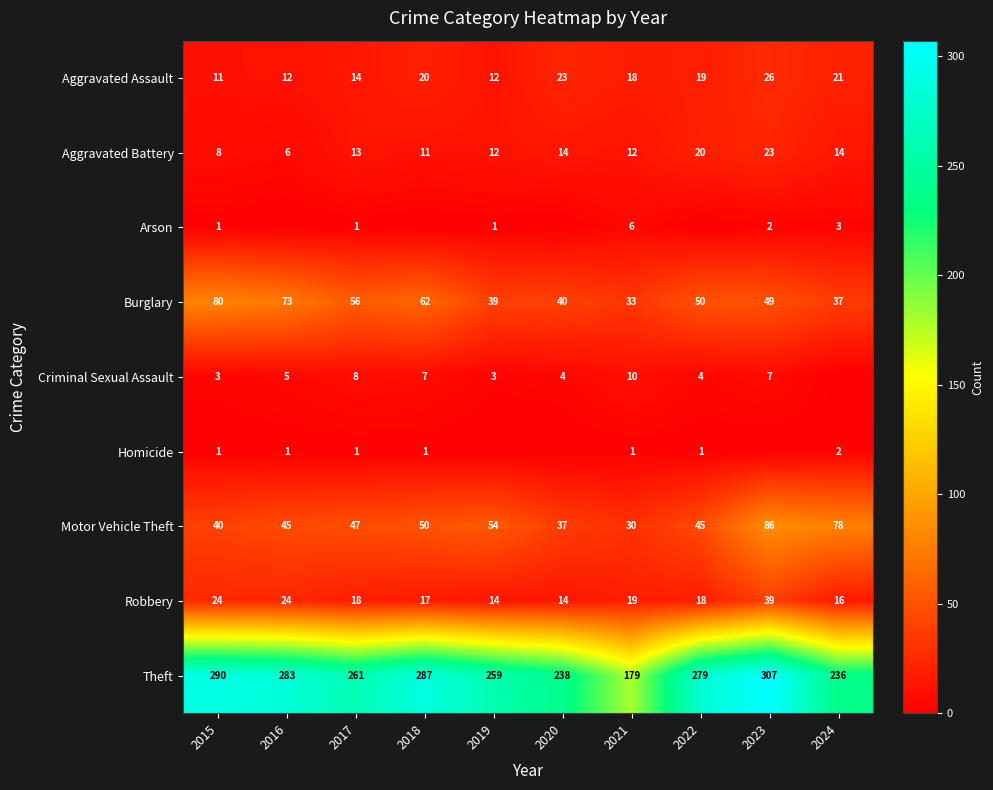

Where does the Theft series first go above 279?

2015